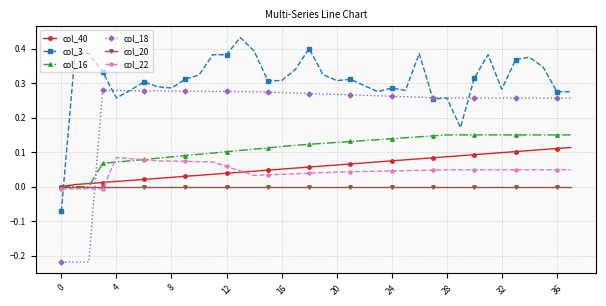

True or false: col_22 and col_18 intersect in this chart.

True